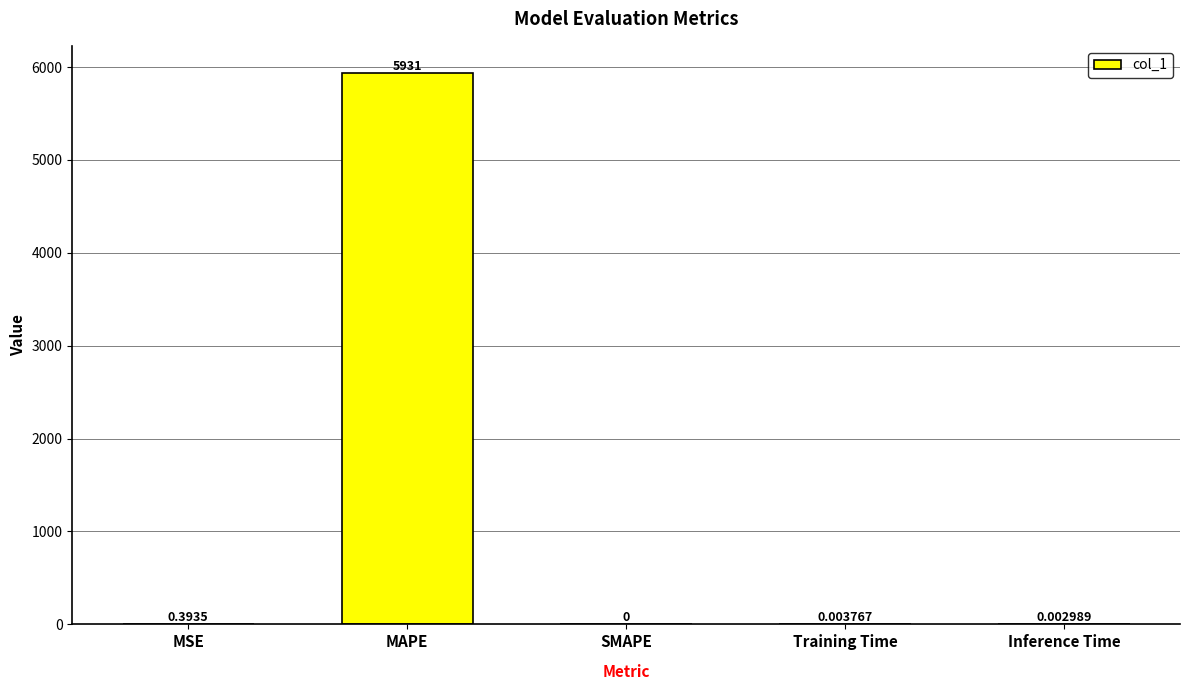

What is the change in value from MSE to MAPE?

+5931.0